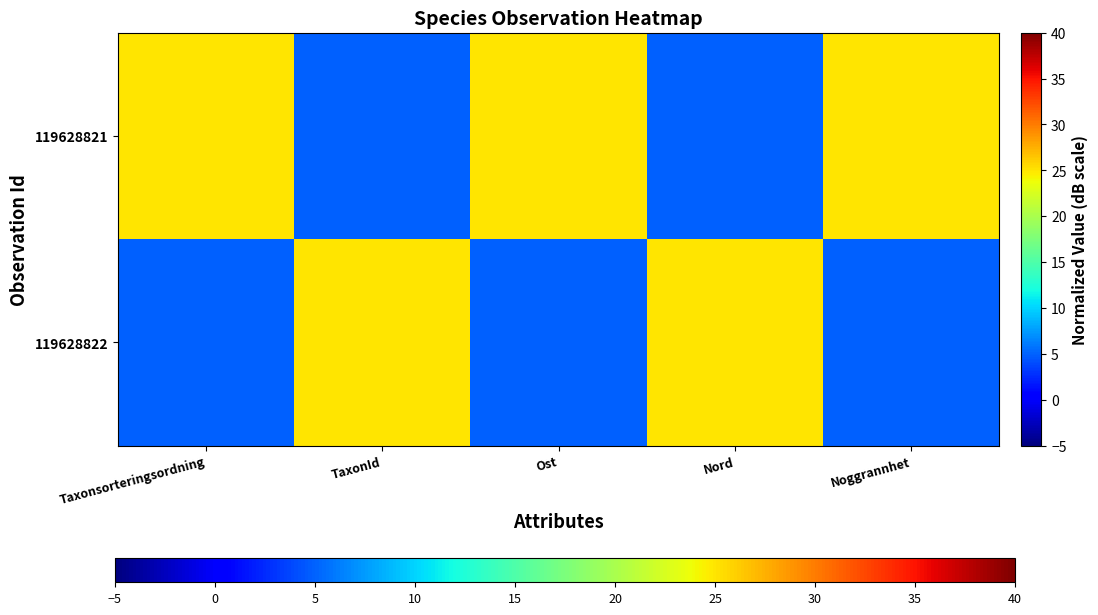

List the series in order of their overall mean, lowest first.

119628822, 119628821